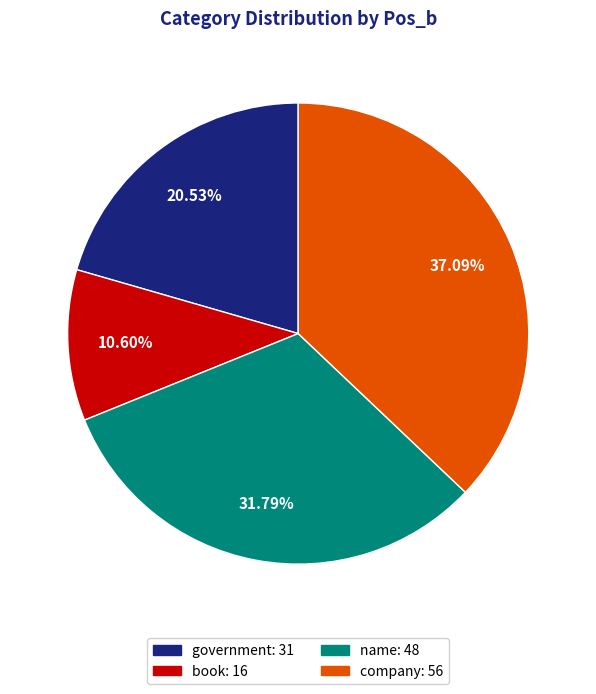

Rank the categories by value from lowest to highest.

book, government, name, company